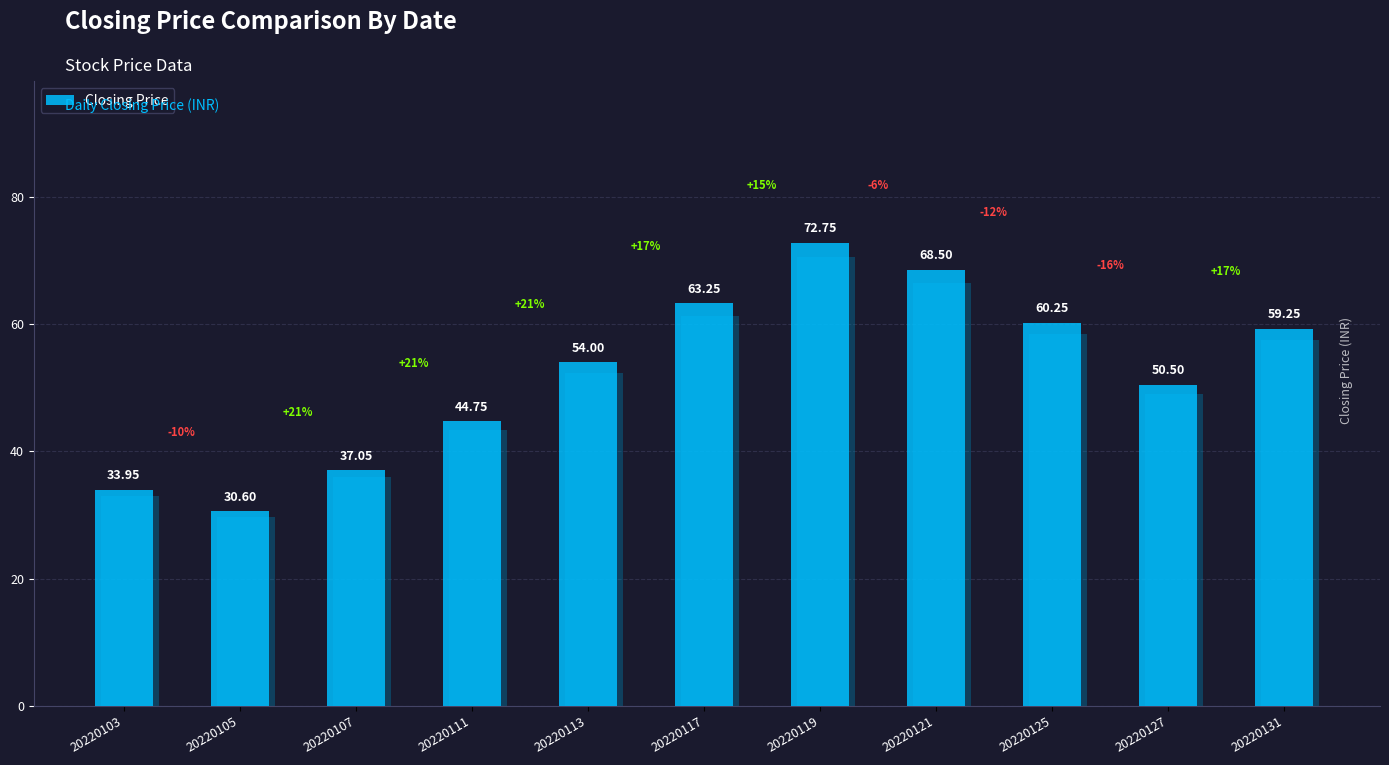

What is the average value?

52.3